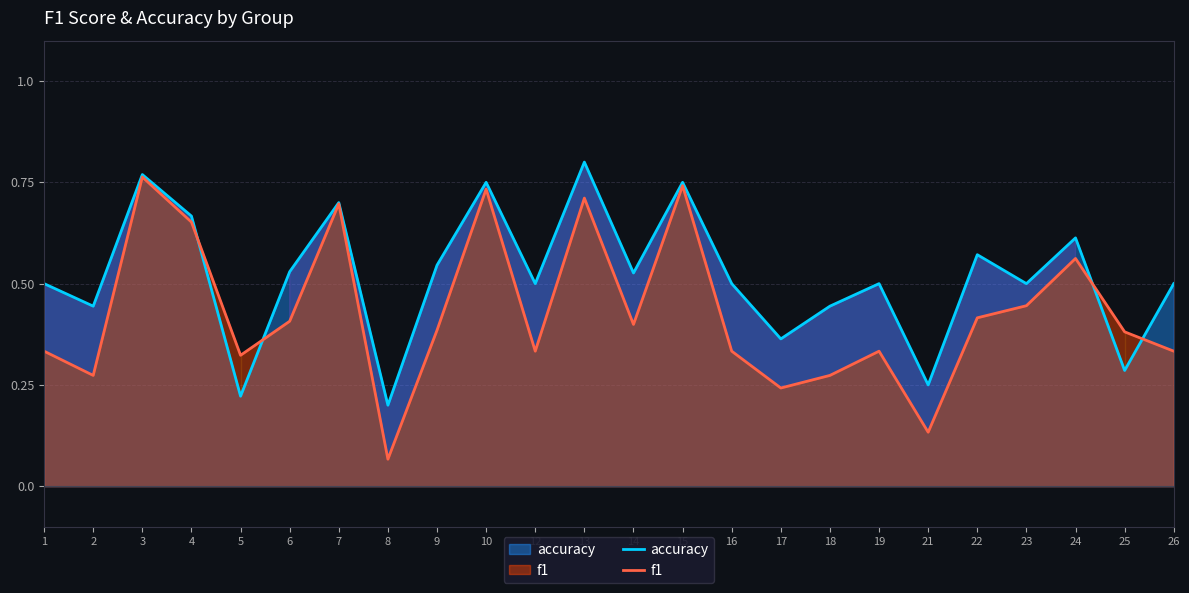

True or false: accuracy and f1 intersect in this chart.

True